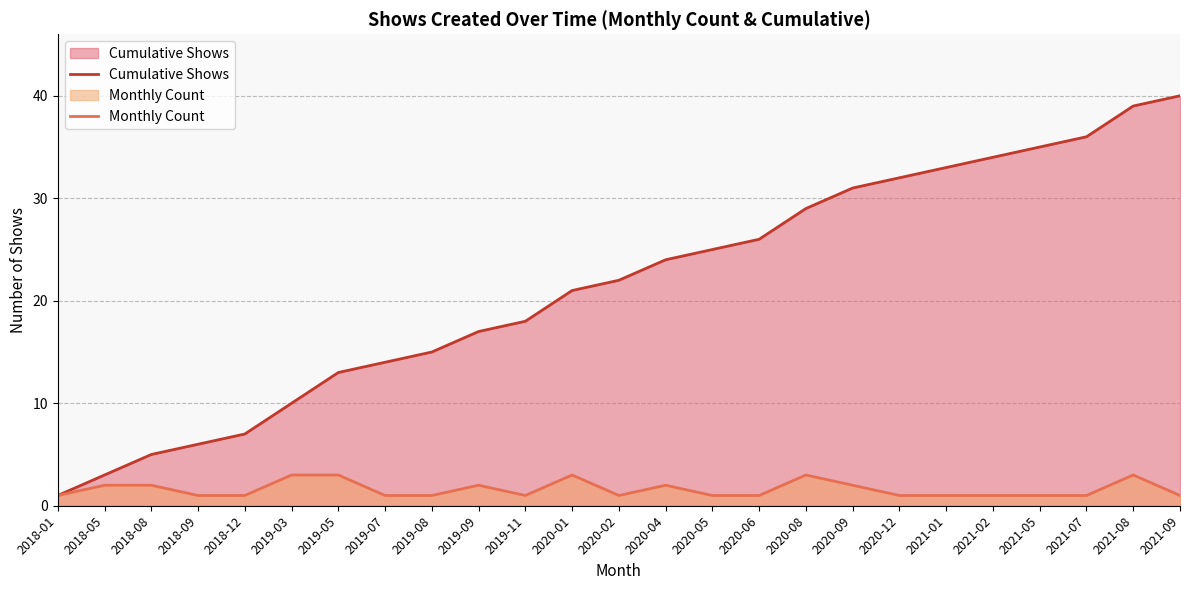

At how many categories does at least one series exceed 28?

9